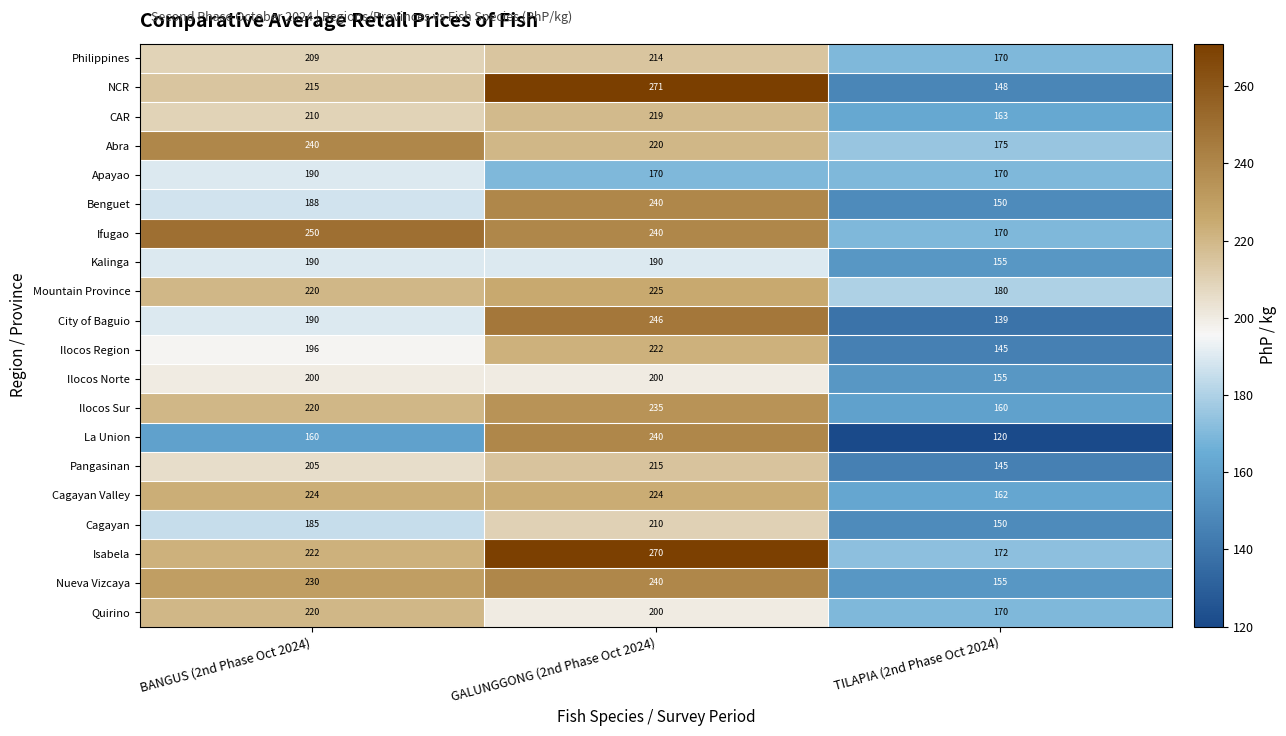

At which category does the chart reach its peak across all series?

GALUNGGONG (2nd Phase Oct 2024)